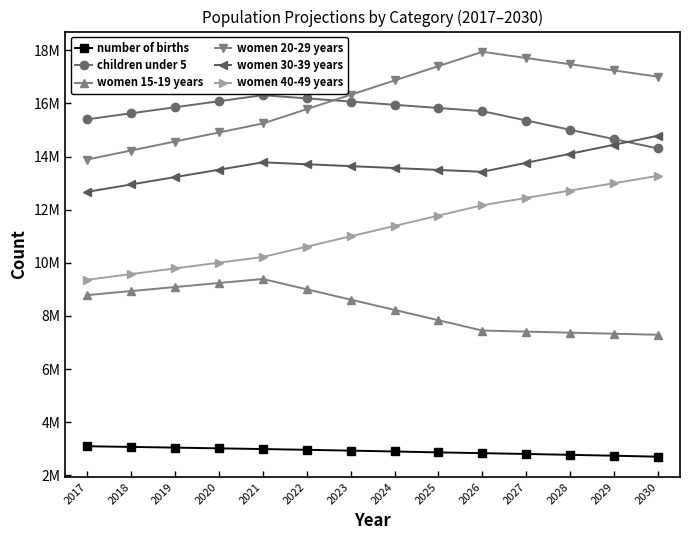

True or false: children under 5 has a value of 15402200 at 2017.

True